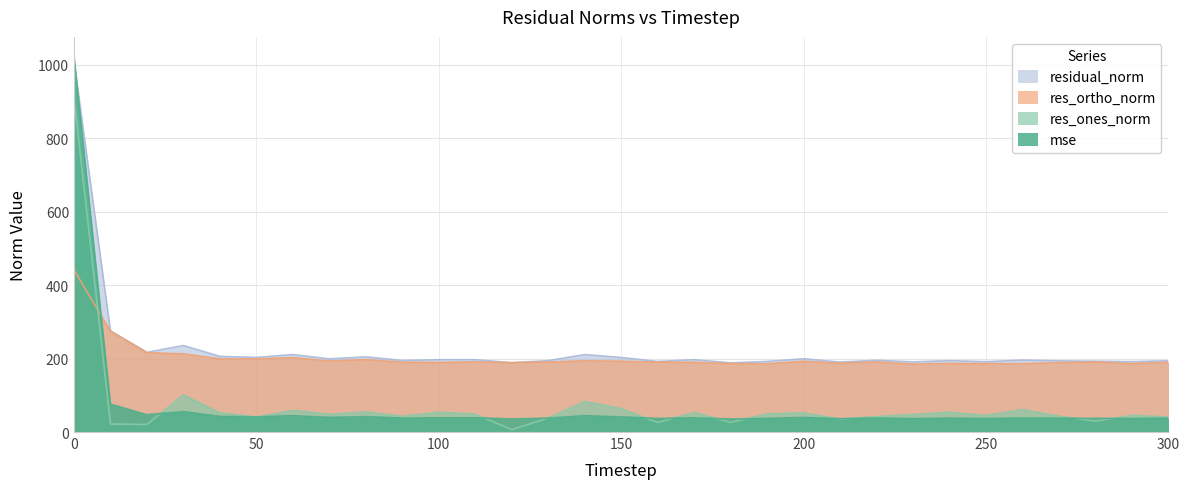

Is it true that mse equals 27.0 at 100?

False